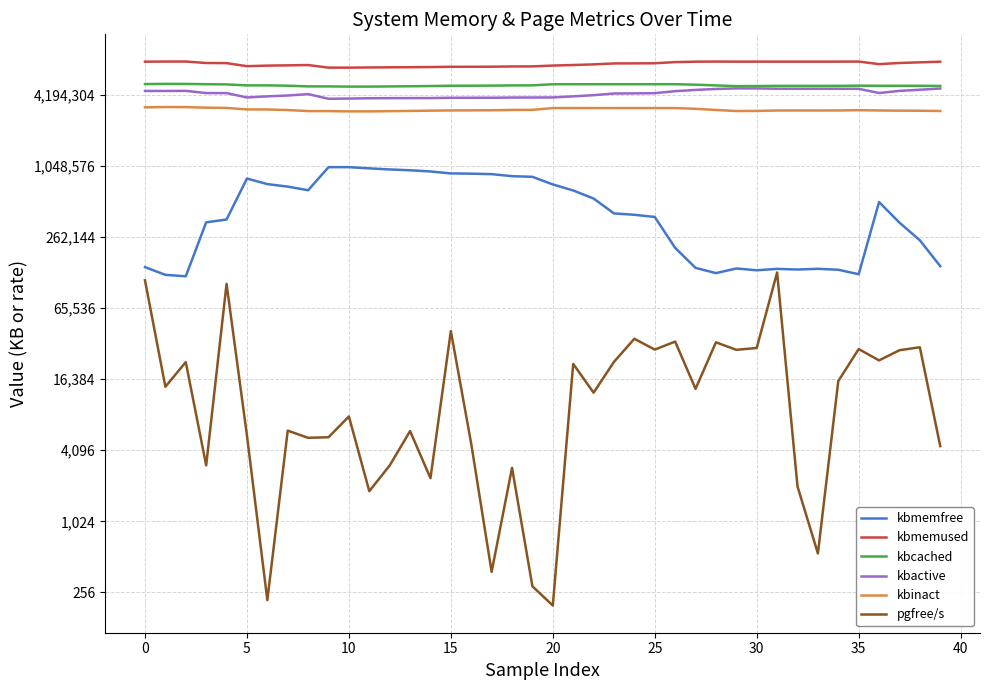

How many categories are shown in the chart?

40